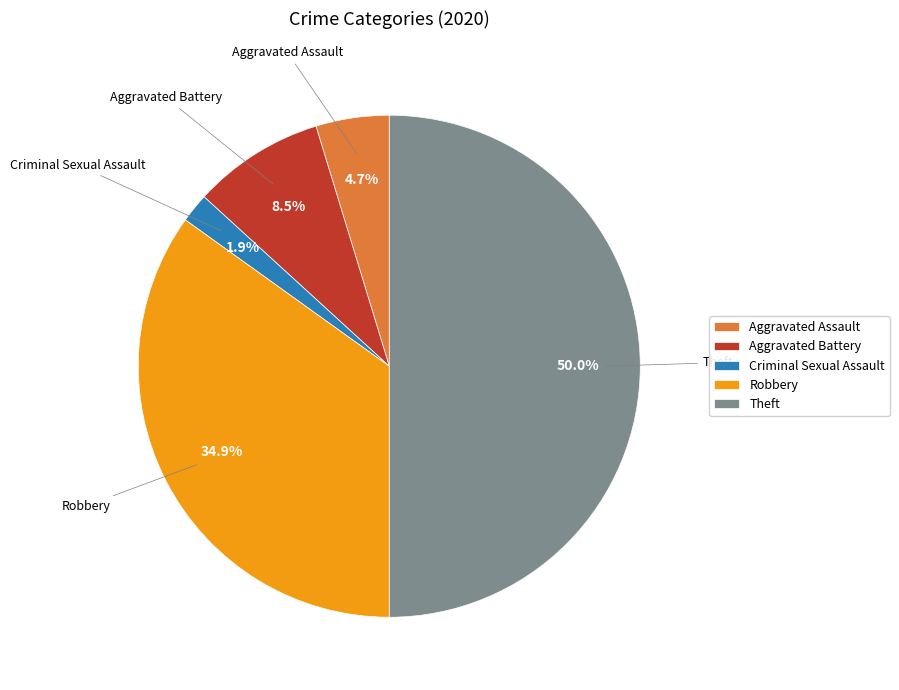

To the nearest percent, what portion does Criminal Sexual Assault represent?

2%